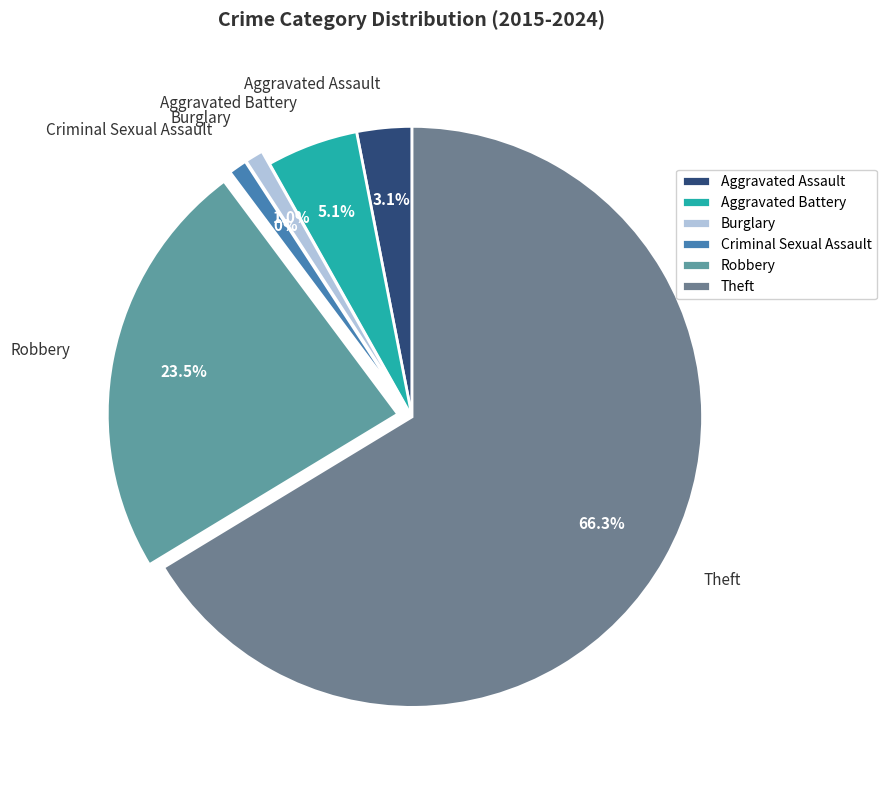

How many slices are in this pie chart?

6